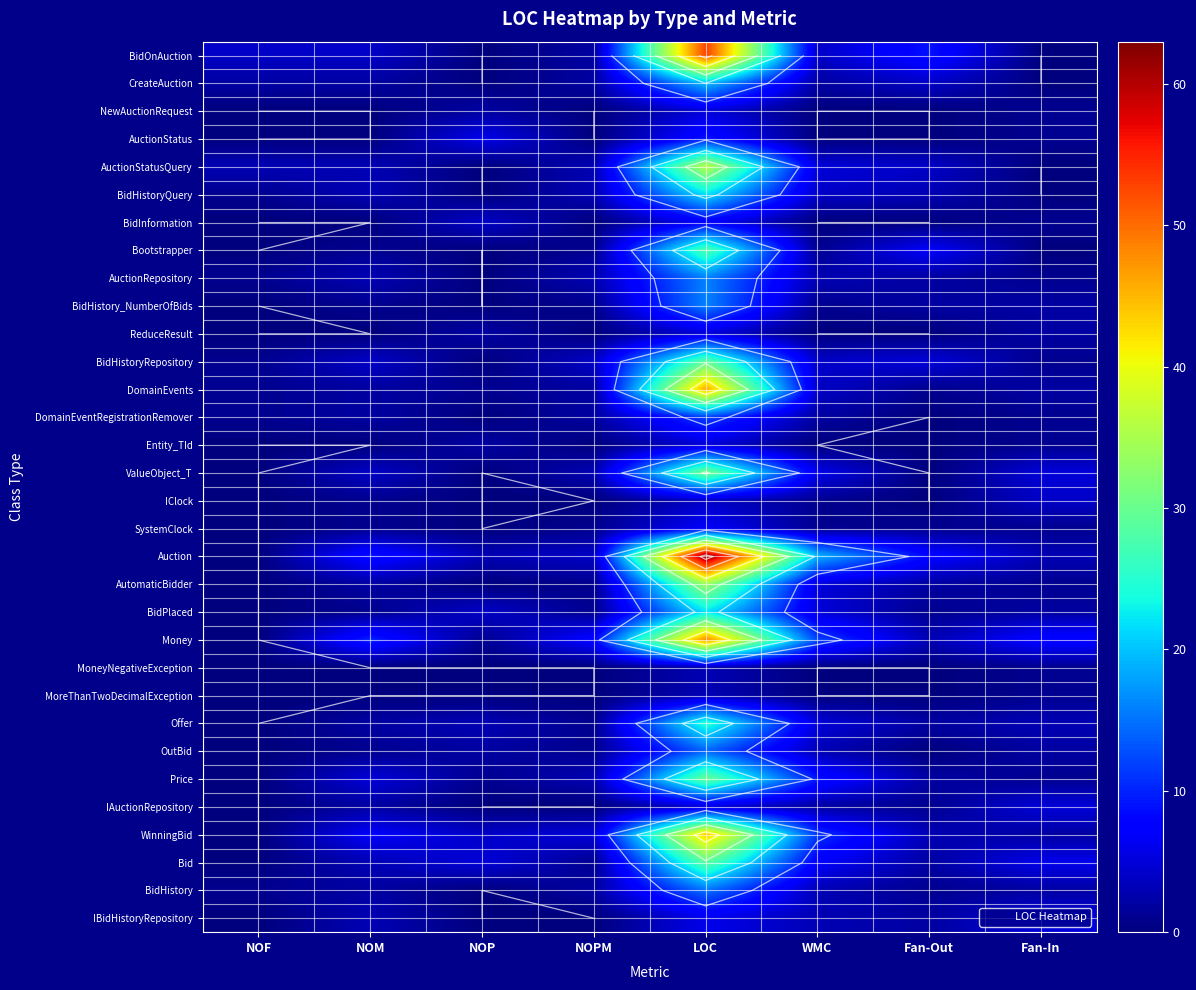

What is the difference between the highest and lowest values at NOP?

6